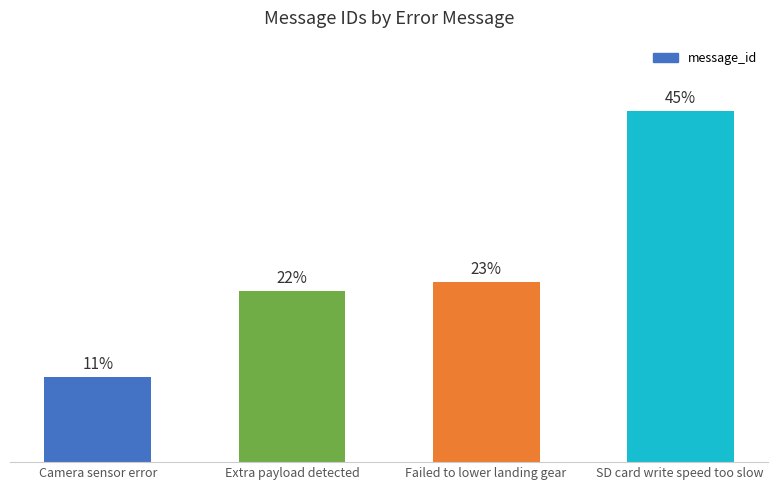

Does the chart contain any negative values?

No